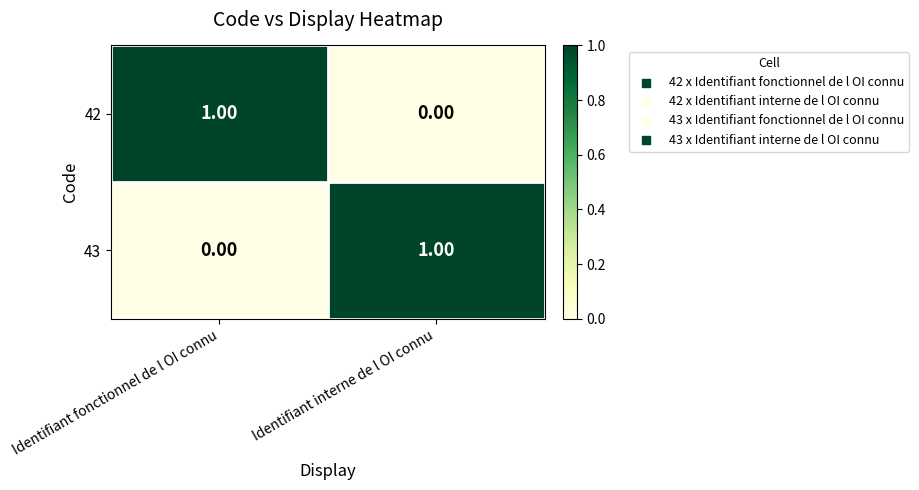

At how many categories does at least one series exceed 0?

2